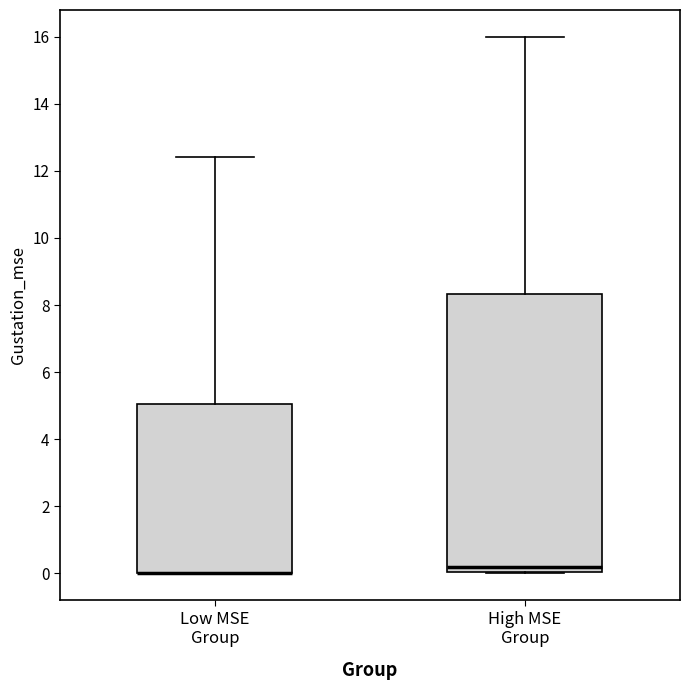

Where is the upper edge of the box for Low MSE Group on the y-axis? The values are not printed on the chart, so give them approximately, as read against the axis.

5.0